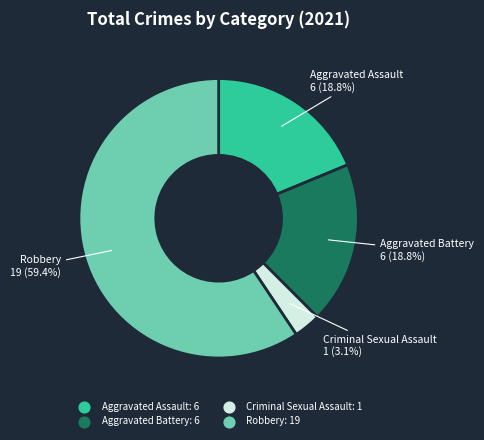

Does Criminal Sexual Assault represent more than half of the total?

No